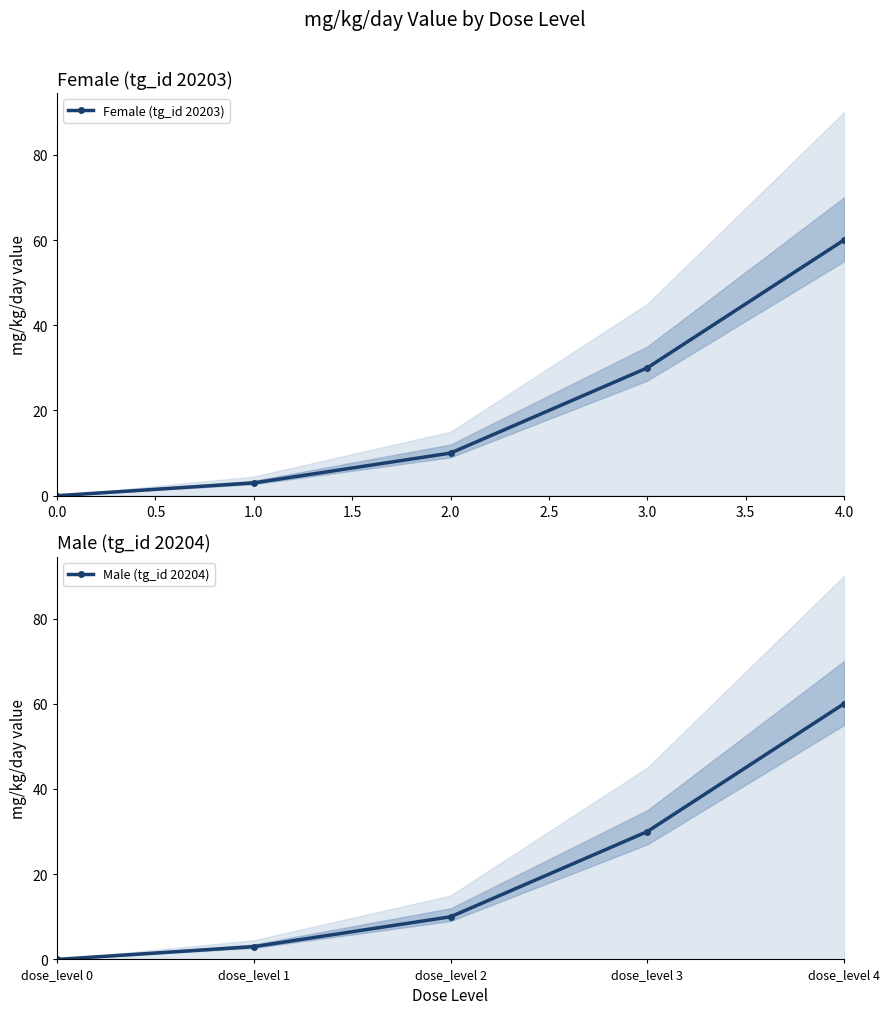

At how many categories does at least one series exceed 30?

1